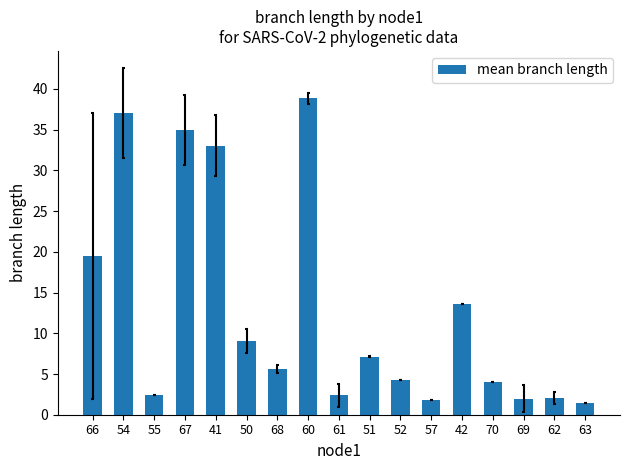

What is the minimum value shown in the chart?

1.5